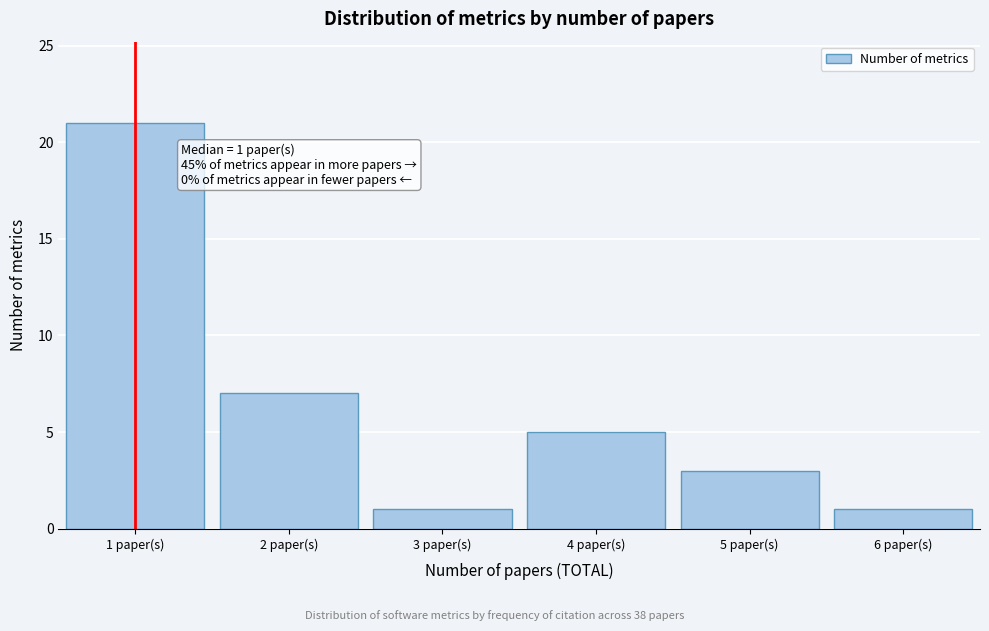

Reading left to right, extract all data points from this chart.

1 paper(s)=21	2 paper(s)=7	3 paper(s)=1	4 paper(s)=5	5 paper(s)=3	6 paper(s)=1